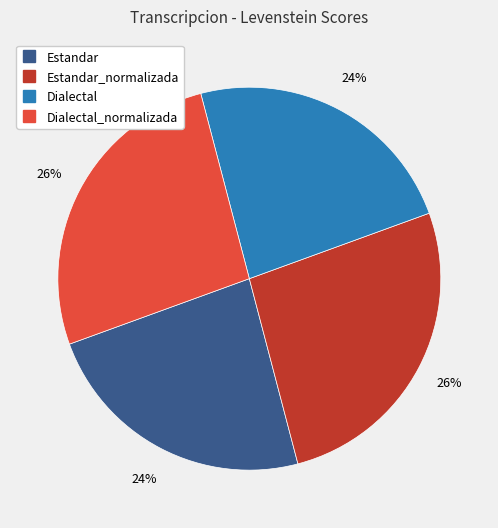

To the nearest percent, what is the average slice percentage?

25%